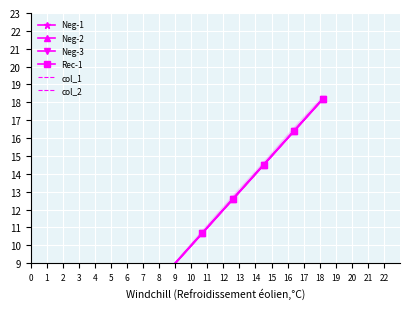

What is the sum of the Neg-3 values at 5 and 3?

14.1